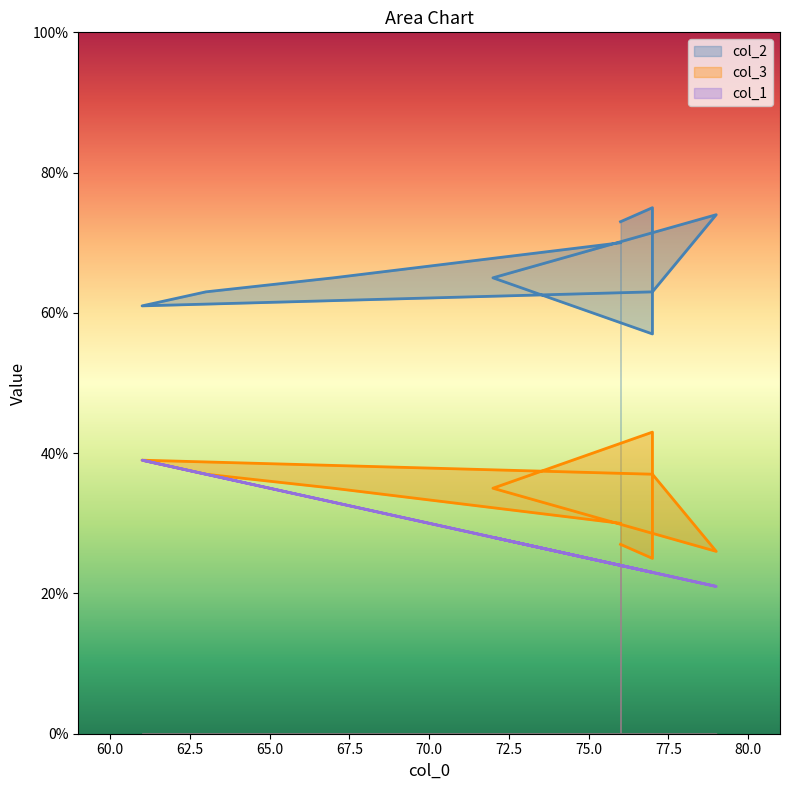

What is the label of the 6th point from the left?

79